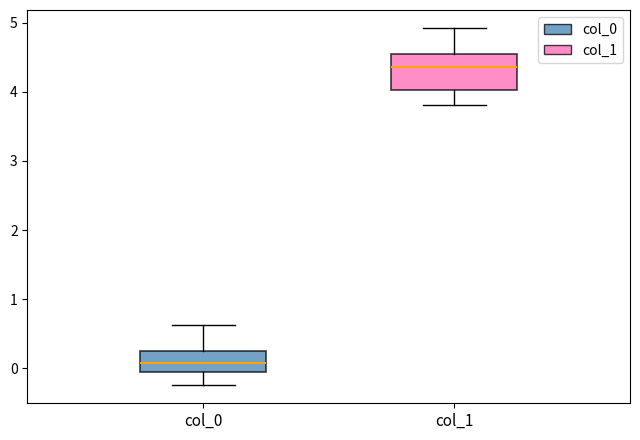

Which box's median line is the highest?

col_1